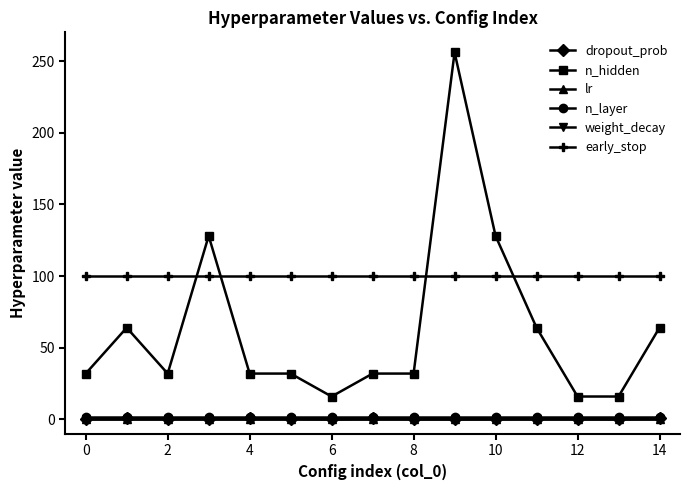

What is the sum of all early_stop values?

1500.0